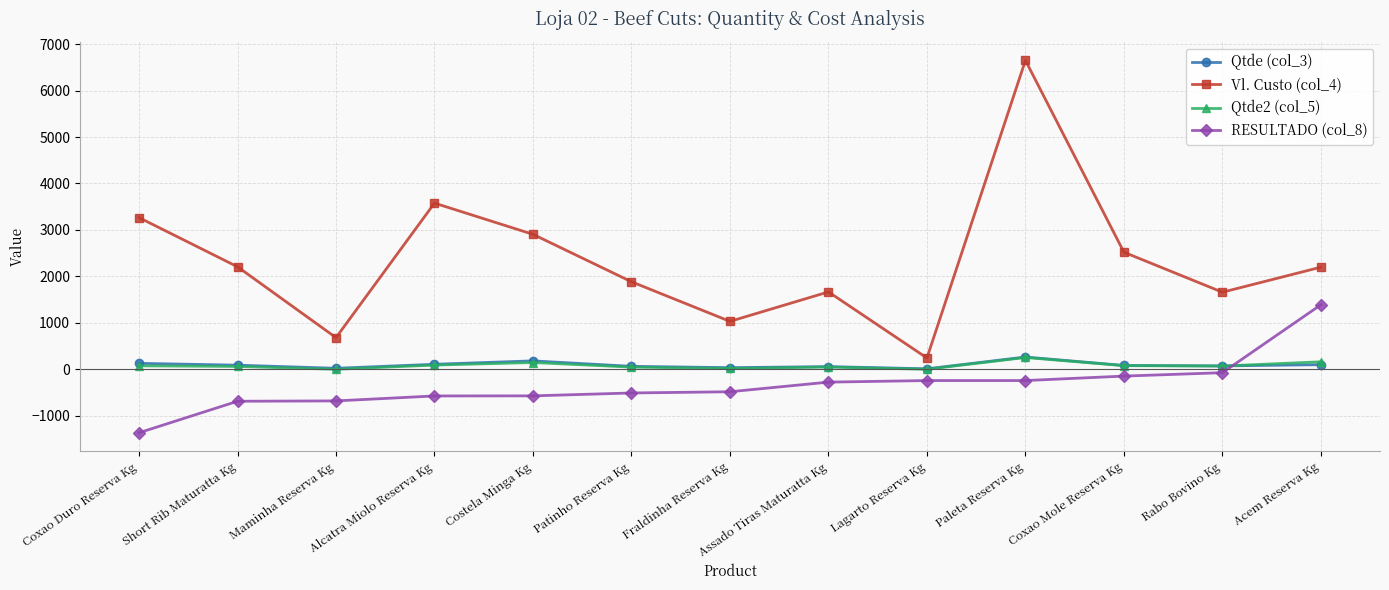

True or false: Qtde (col_3) has more than 0 points higher than both neighbors.

True